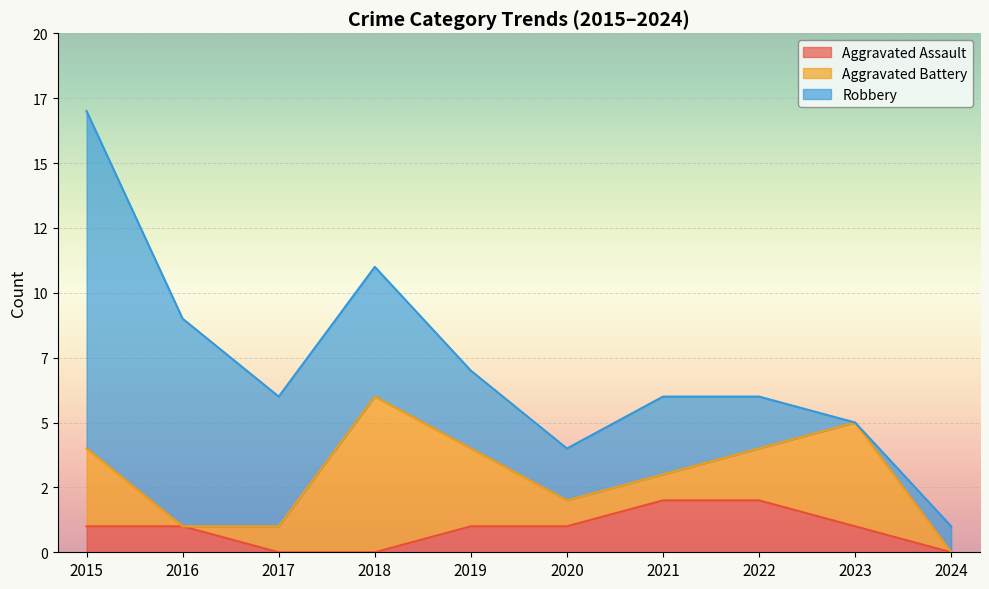

How many times do Aggravated Assault and Robbery cross each other?

1